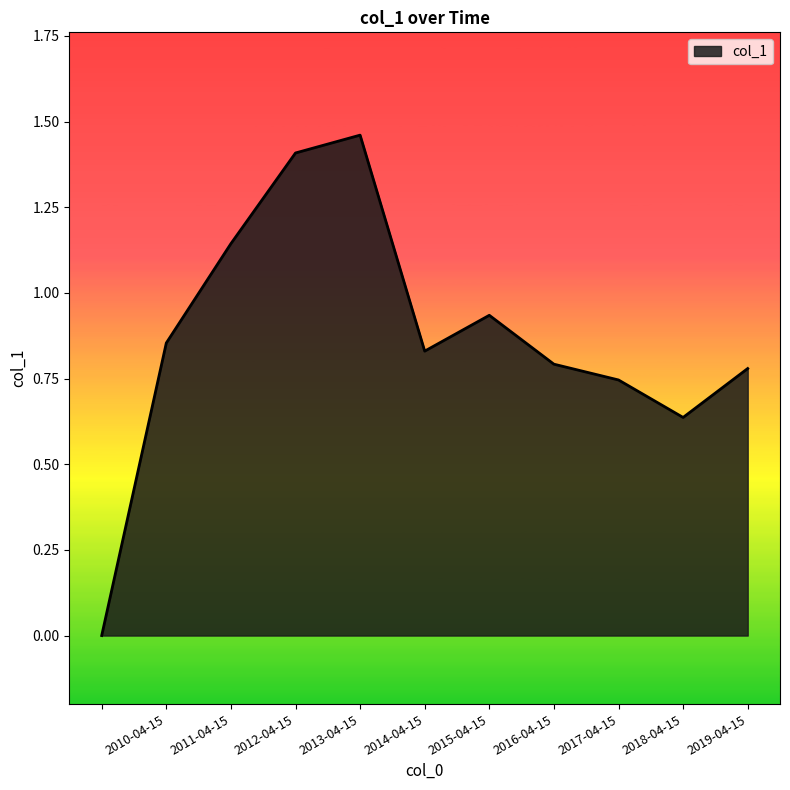

How many lines are shown in the chart?

1